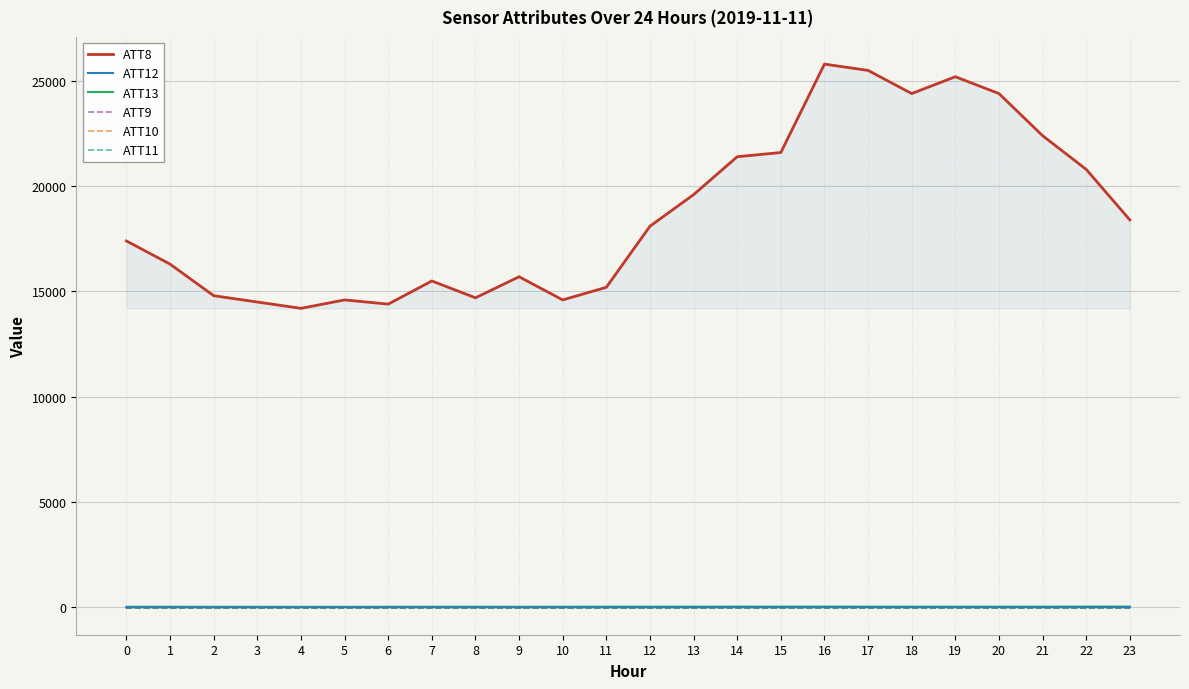

What is the value of the ATT9 point at the 16th from the left?

-10.0